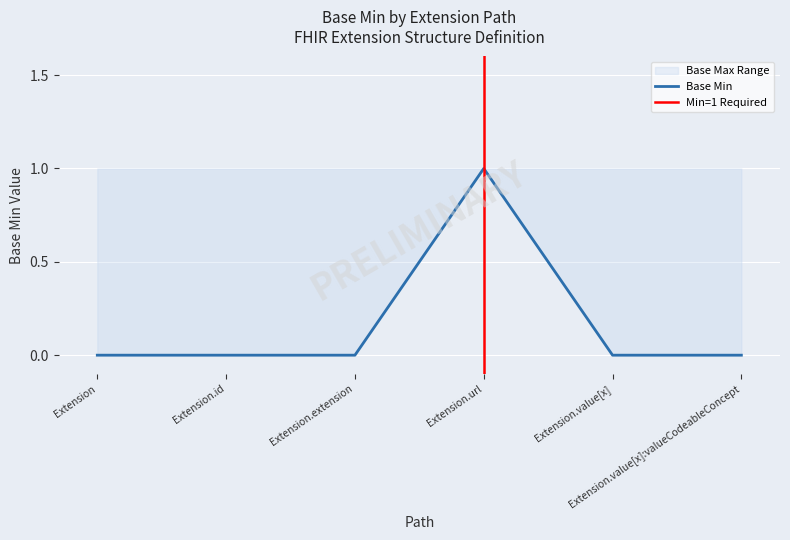

What position from the right is Extension.extension?

4